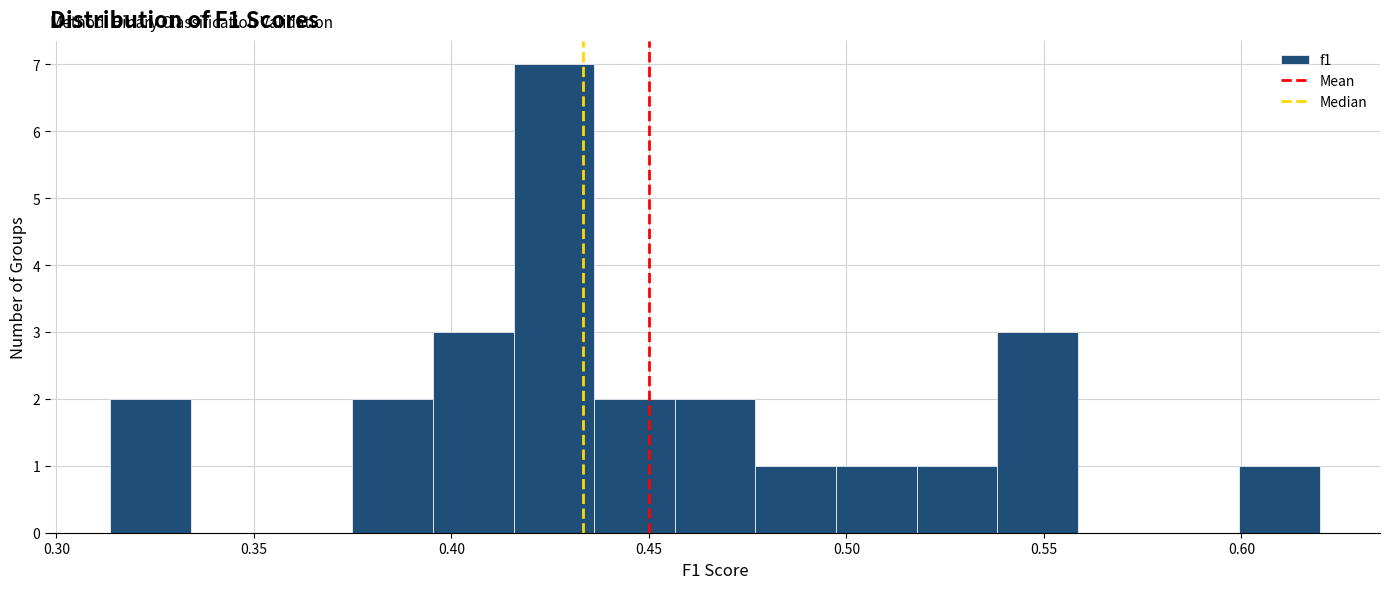

What is the height of the bar covering 0.395 to 0.415 on the x-axis? Neither the bar edges nor the heights are printed on the chart, so give them approximately, as read against the axes.

3